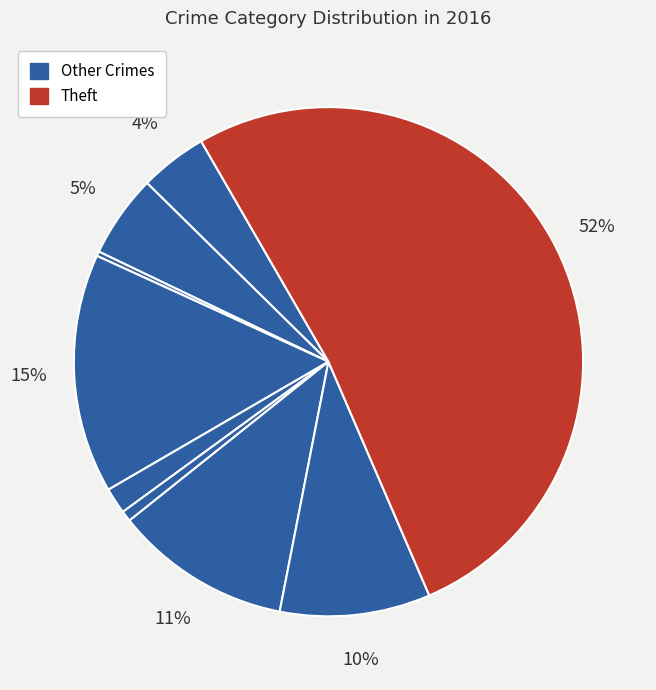

What is the largest slice in the pie chart?

Theft